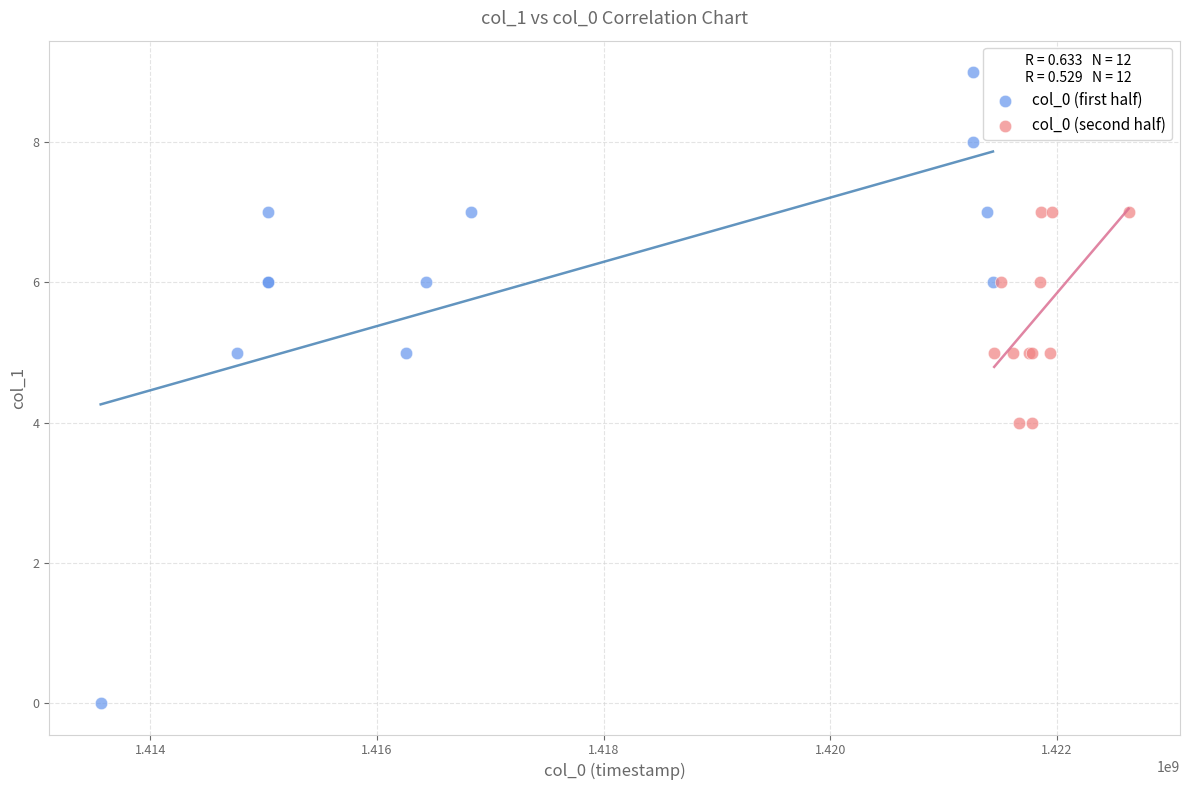

What are all the series names shown in the legend?

col_0 (first half), col_0 (second half)